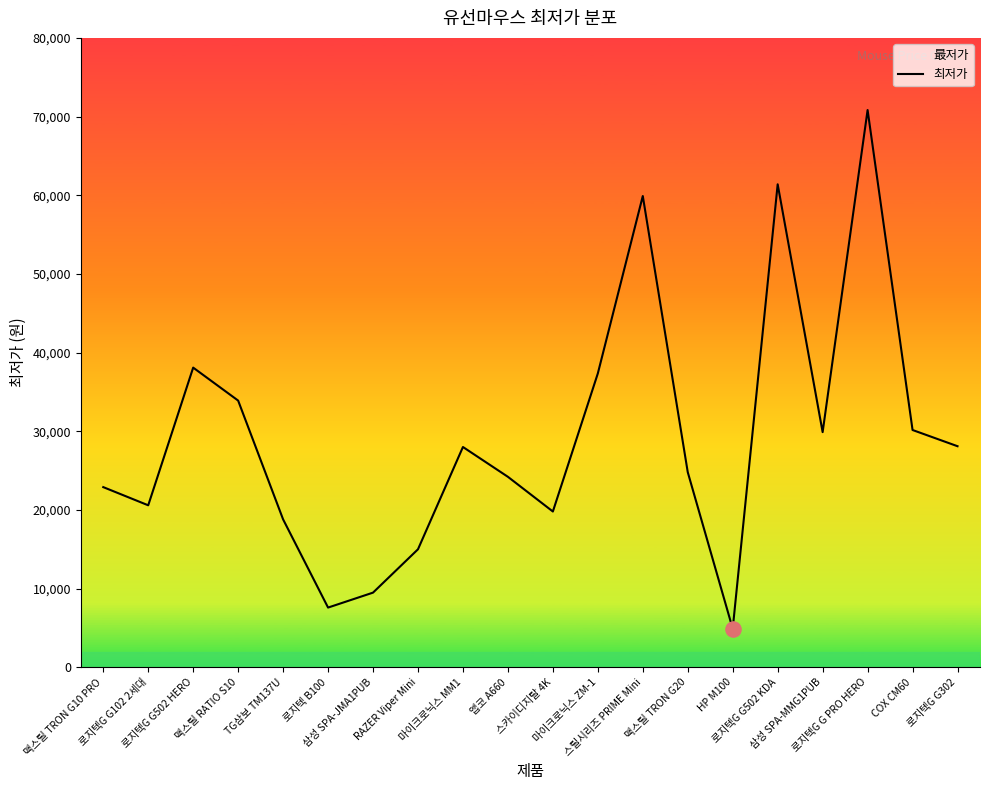

Between 맥스틸 TRON G20 and 로지텍 B100, which is larger?

맥스틸 TRON G20